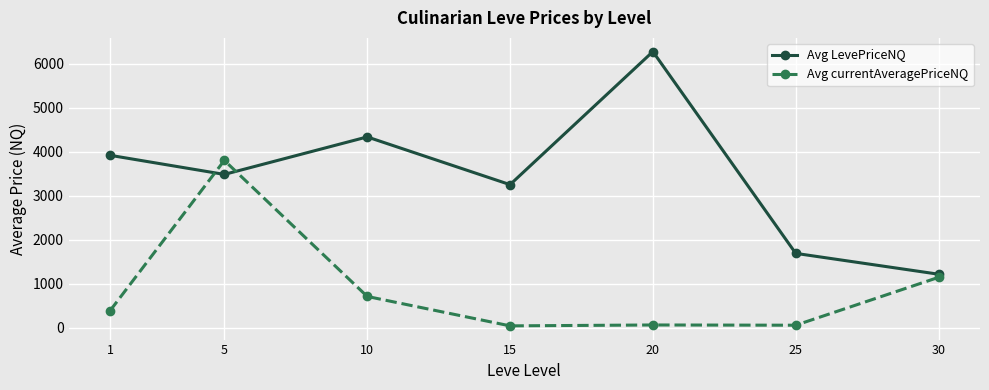

True or false: Avg currentAveragePriceNQ and Avg LevePriceNQ intersect in this chart.

True